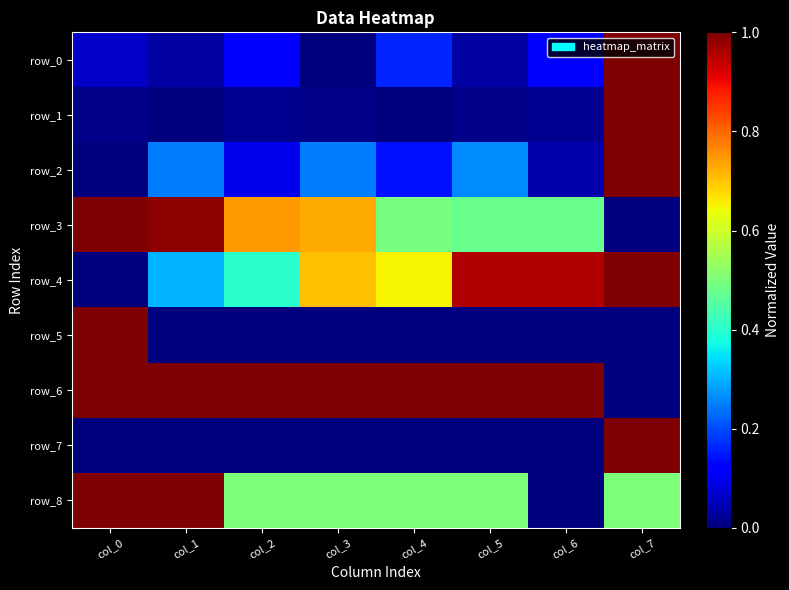

At which label is row_2 closest to 0?

col_0